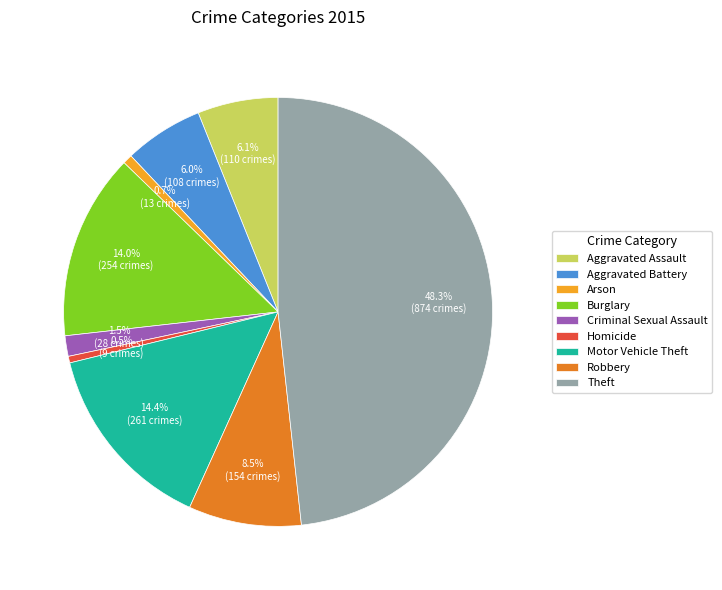

What is the largest slice in the pie chart?

Theft